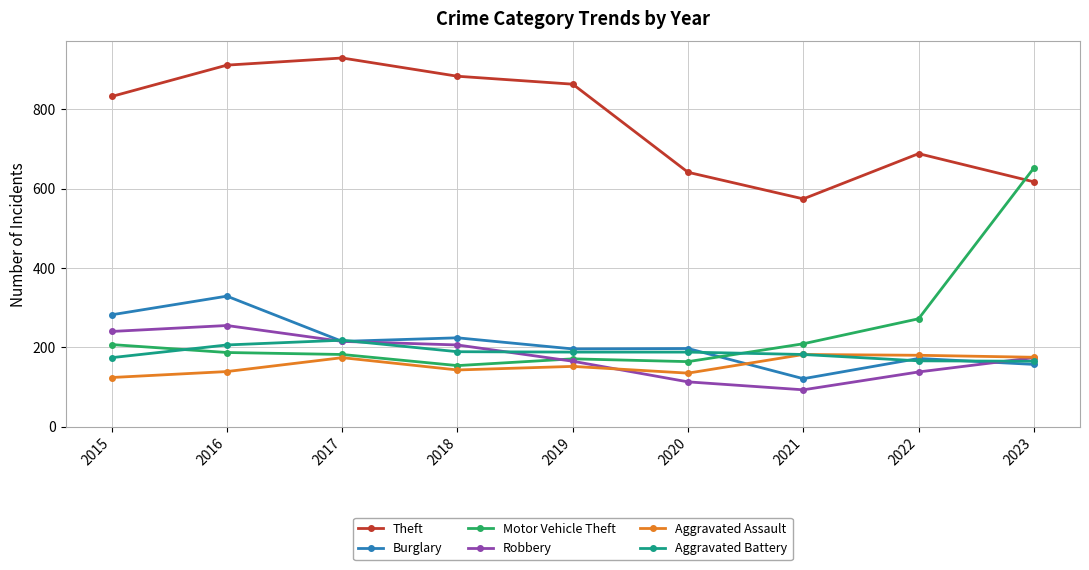

Which series has the largest range (max minus min)?

Motor Vehicle Theft